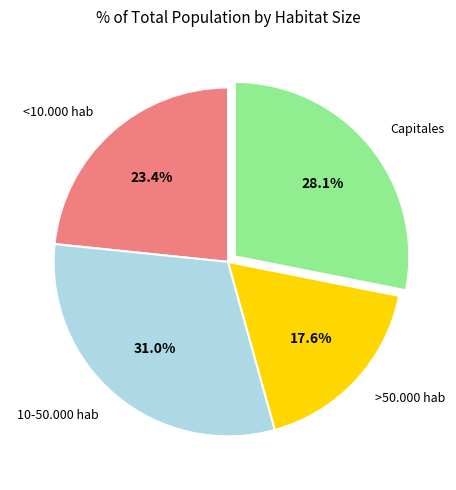

Approximately how many times larger is the value at Capitales compared to >50.000 hab?

1.6